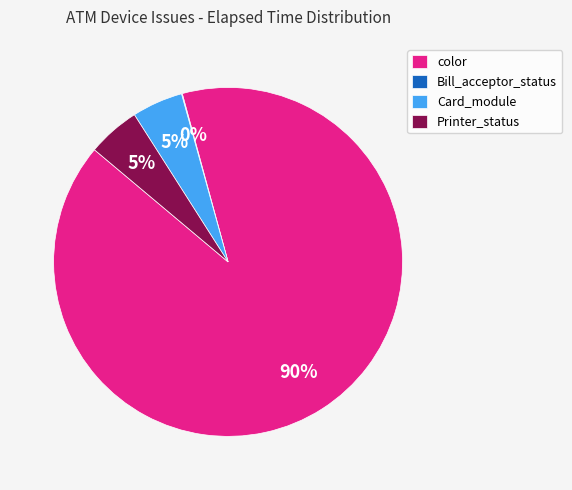

Which category has the biggest portion of the pie?

color